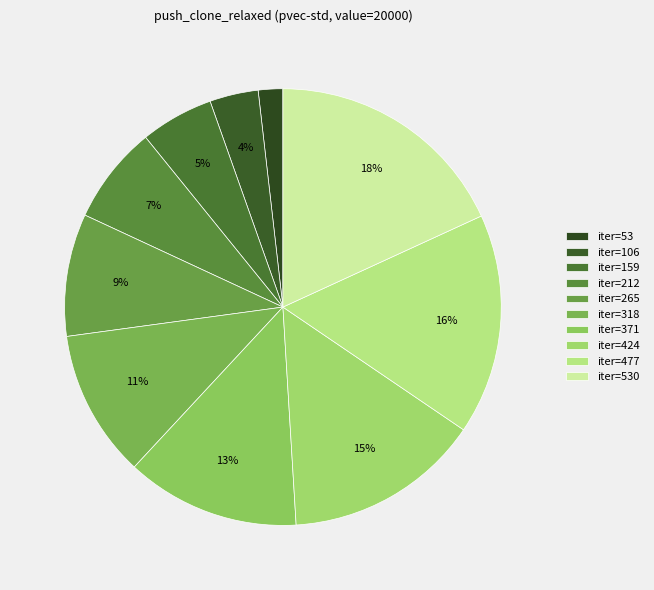

Which category has the biggest portion of the pie?

iter=530